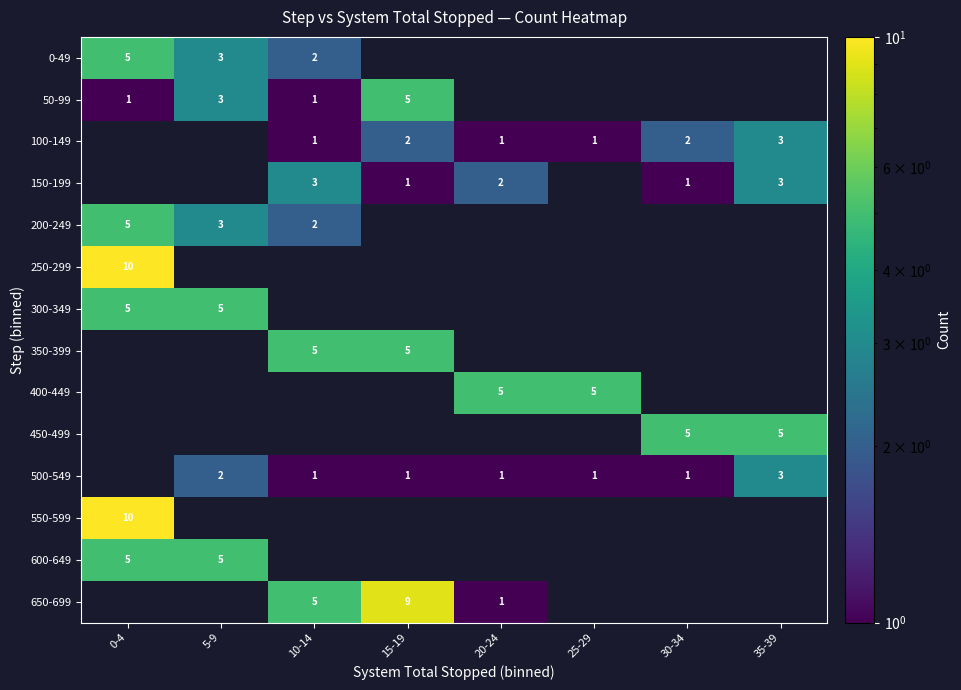

The value of 500-549 at 20-24 is 1. True or false?

True